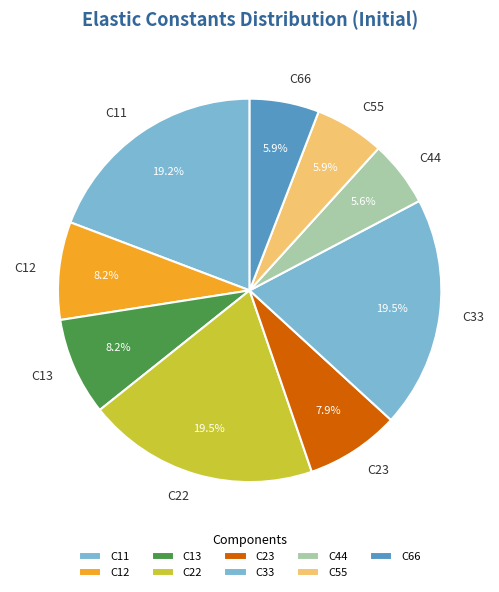

To the nearest percent, what is the combined percentage of C12 and C22?

28%